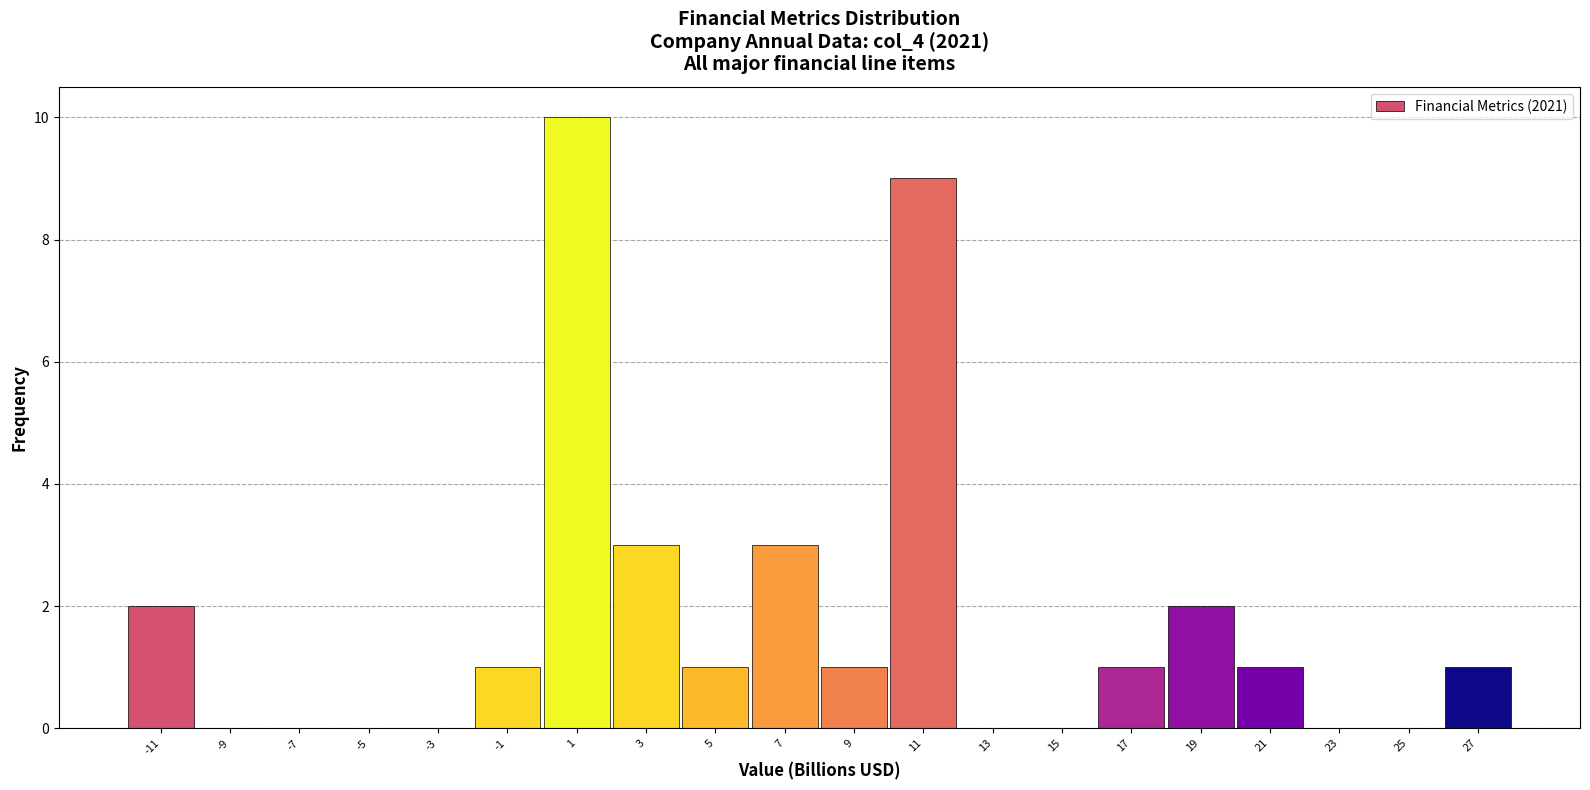

Over which range of the x-axis is the bar tallest?

-0.4 to 1.6